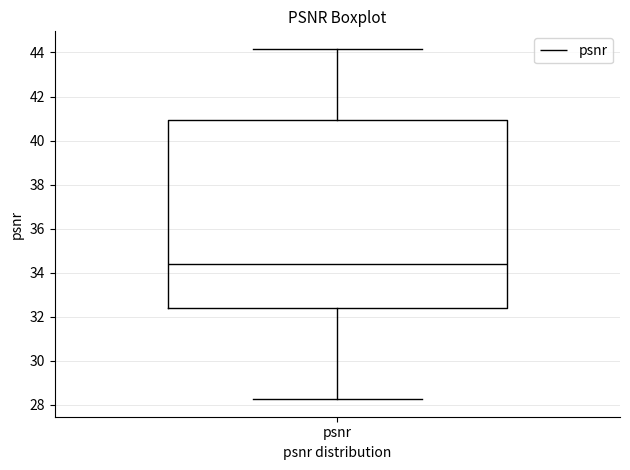

Read this box plot against the y-axis: the position of the median line, the range covered by the box, and the ends of both whiskers. The values are not printed on the chart, so give them approximately, as read against the axis.

median 34.4, box 32.4 to 41.0, whiskers 28.2 to 44.2